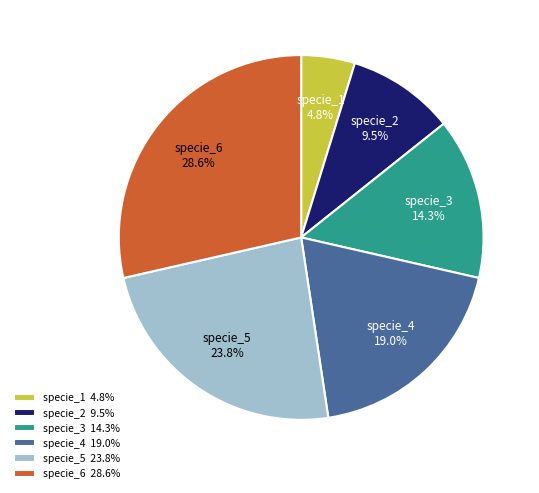

How many slices are in this pie chart?

6